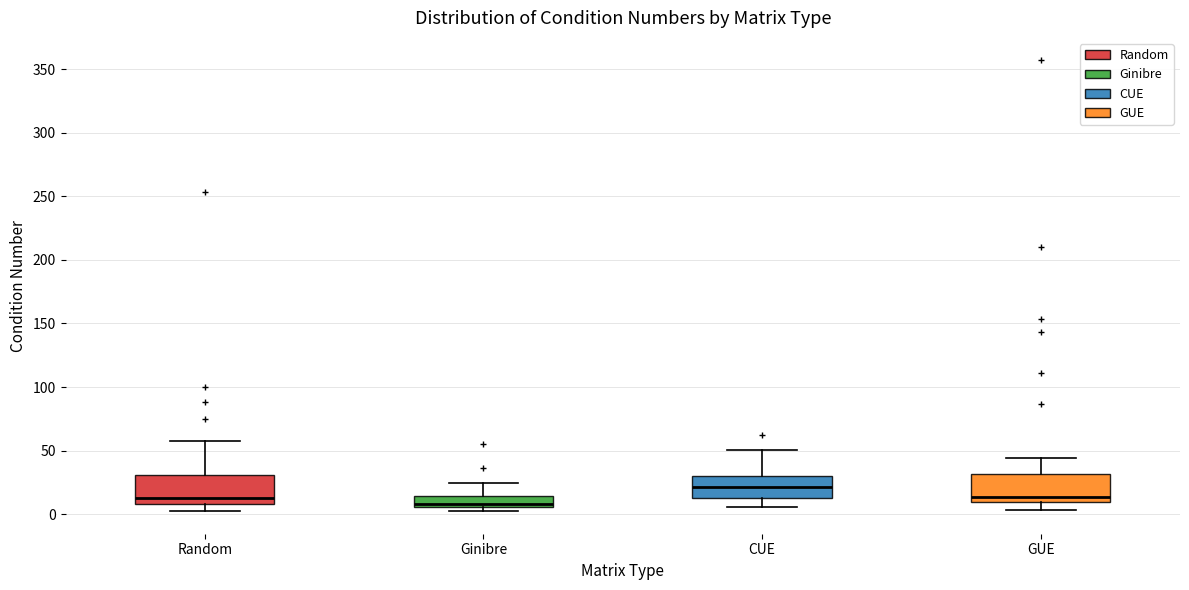

Reading left to right, read every box against the y-axis: the position of its median line, the range the box covers, and the ends of its whiskers. The values are not printed on the chart, so give them approximately, as read against the axis.

Random: median 15, box 10 to 30, whiskers 0 to 60
Ginibre: median 10, box 5 to 15, whiskers 0 to 25
CUE: median 20, box 15 to 30, whiskers 5 to 50
GUE: median 15, box 10 to 30, whiskers 5 to 45